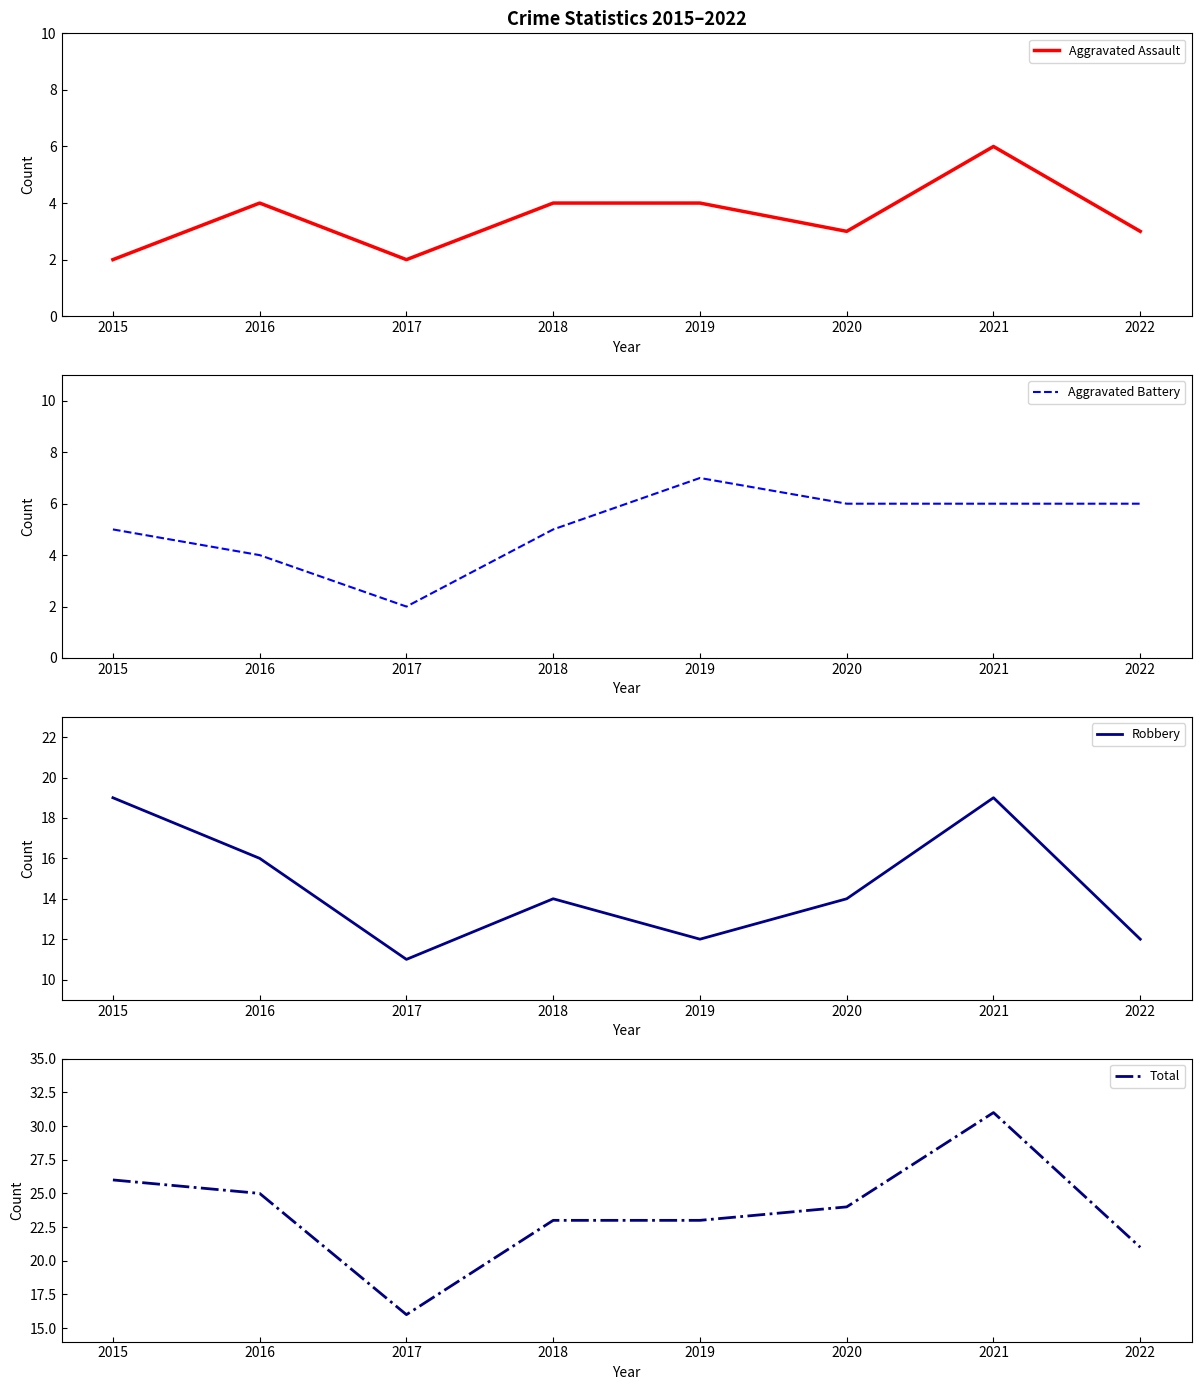

At which category does the chart reach its minimum across all series?

2015